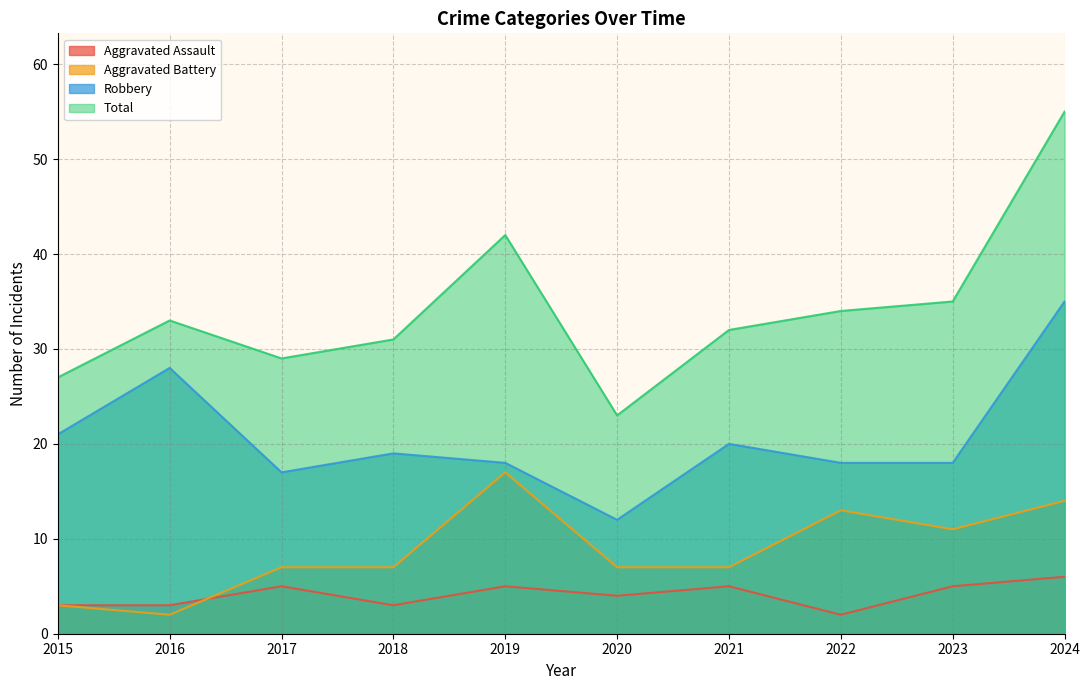

Reading left to right, list all the values displayed in this chart.

Aggravated Assault: 3	3	5	3	5	4	5	2	5	6
Aggravated Battery: 3	2	7	7	17	7	7	13	11	14
Robbery: 21	28	17	19	18	12	20	18	18	35
Total: 27	33	29	31	42	23	32	34	35	55